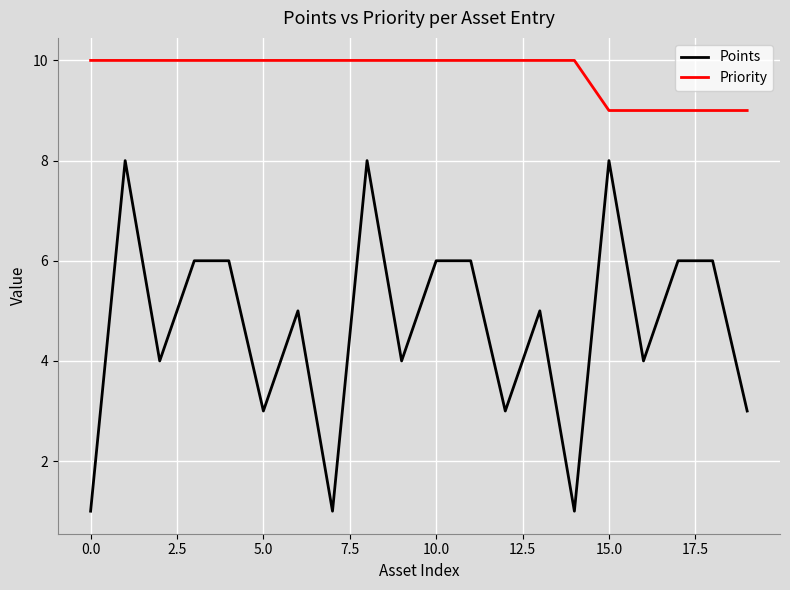

Count the Priority values in the range 10 to 11.

15